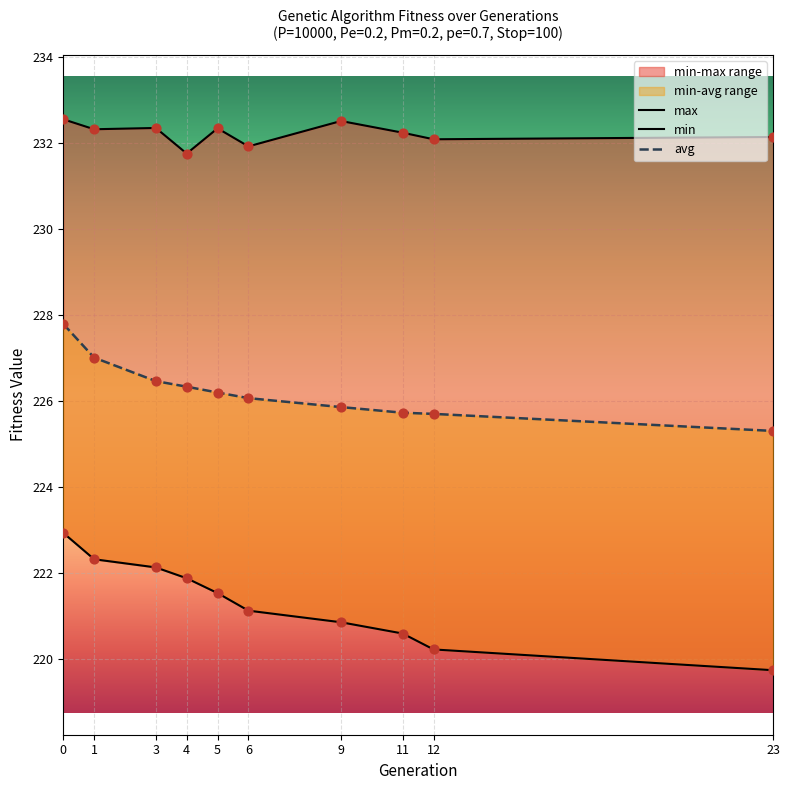

At how many categories does at least one series exceed 226?

10